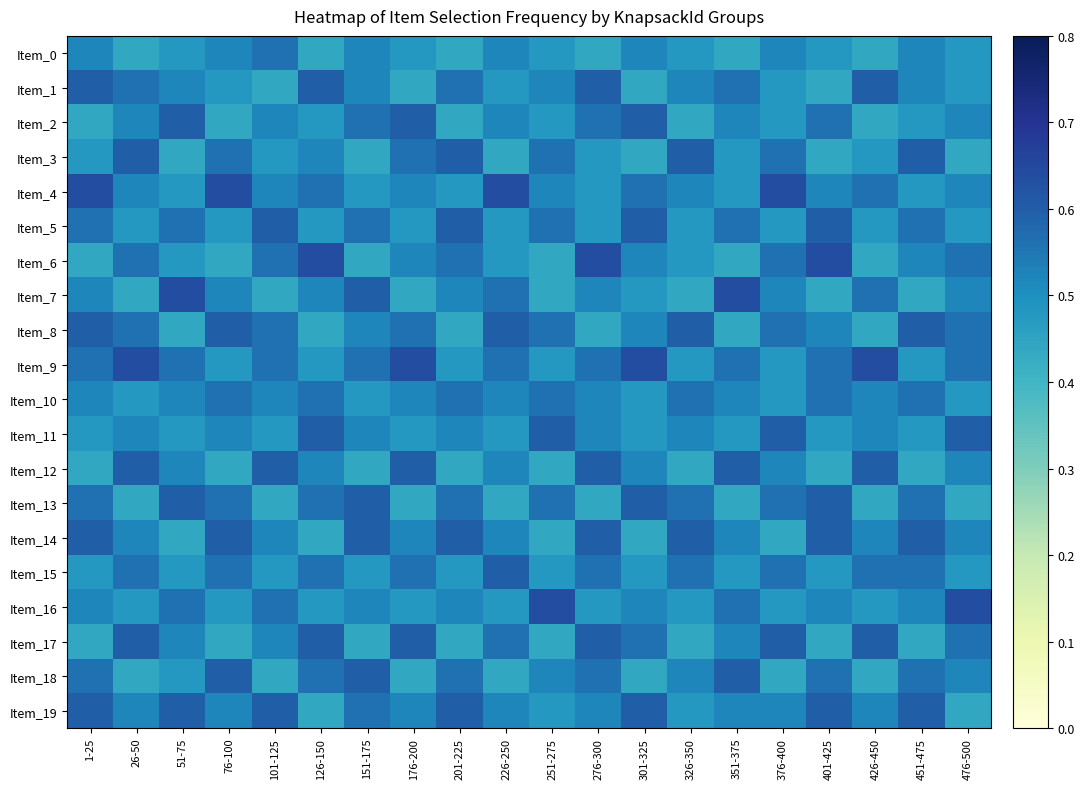

How many series are shown in this chart?

20